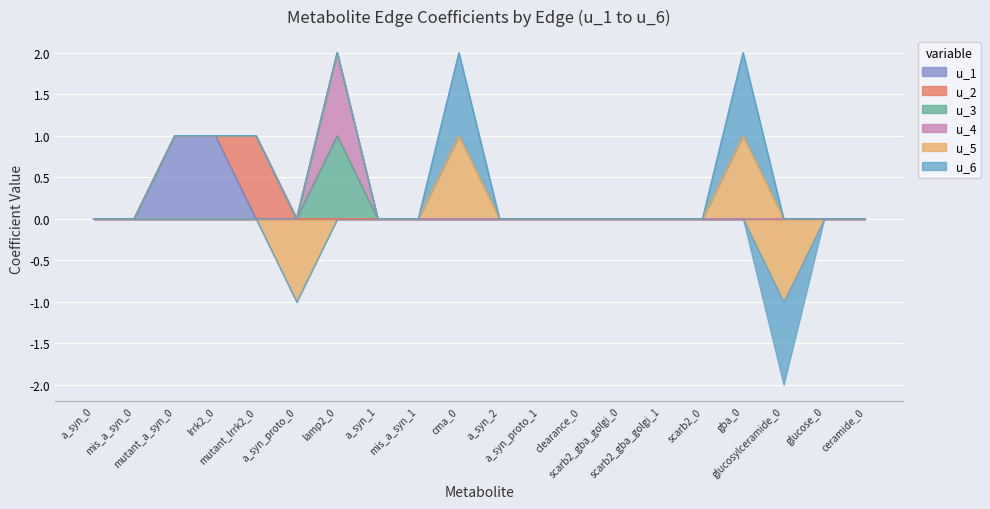

How many data points in u_4 are above 0?

1